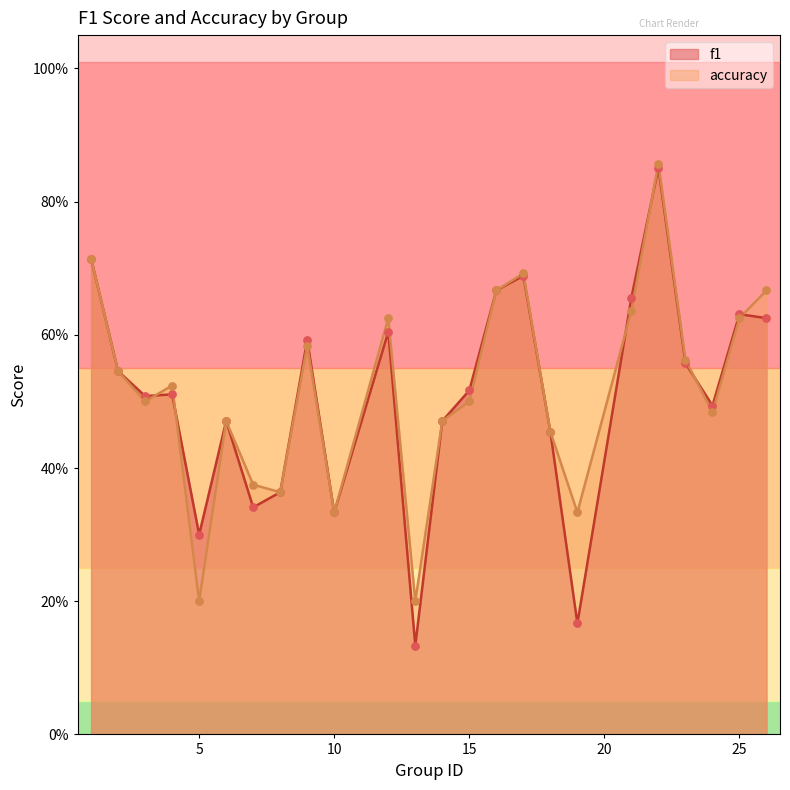

Which series contains the lowest Y value?

f1